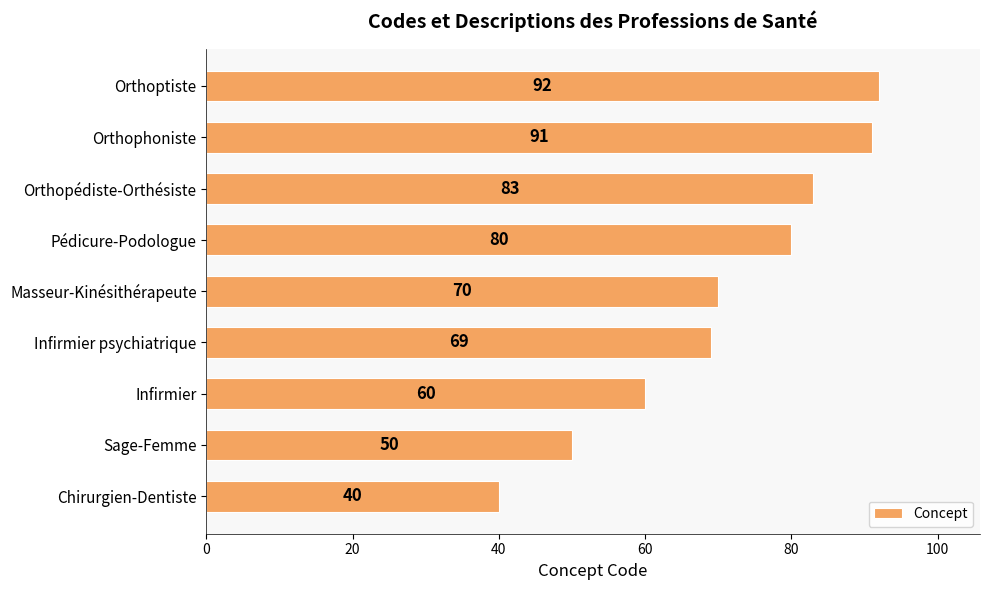

What is the difference between the maximum and minimum values?

52